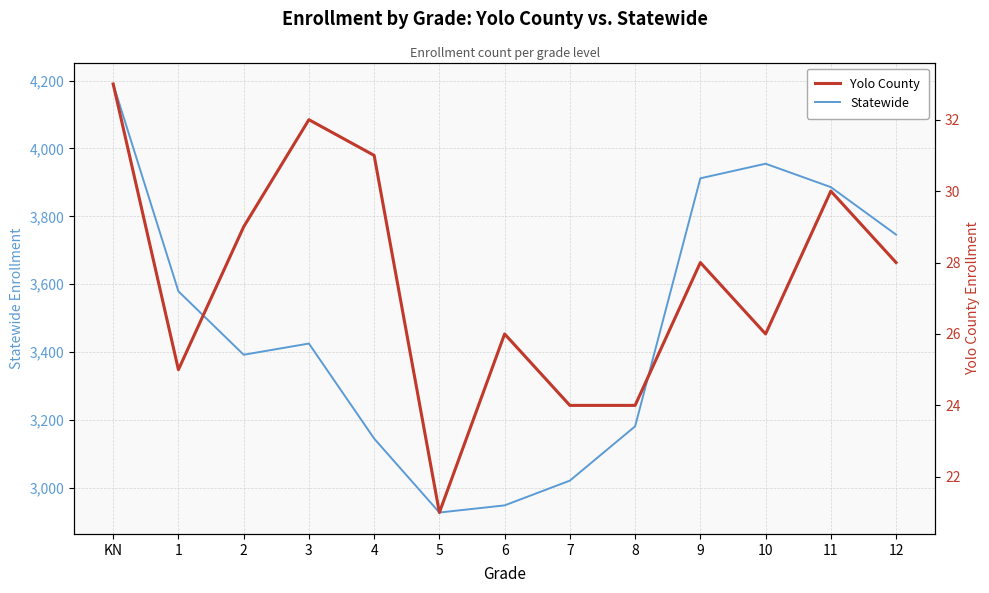

What is the highest value of the Yolo County series?

33